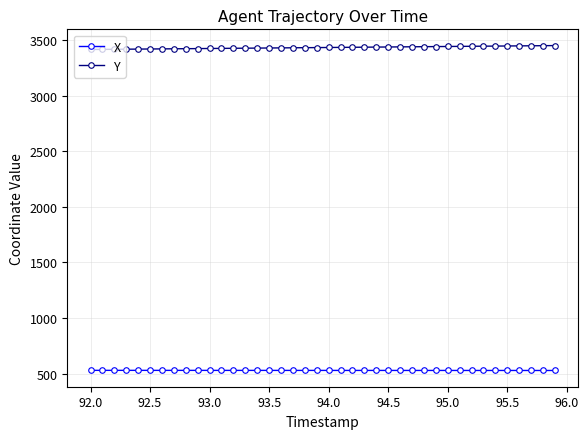

True or false: X and Y cross at least once.

False